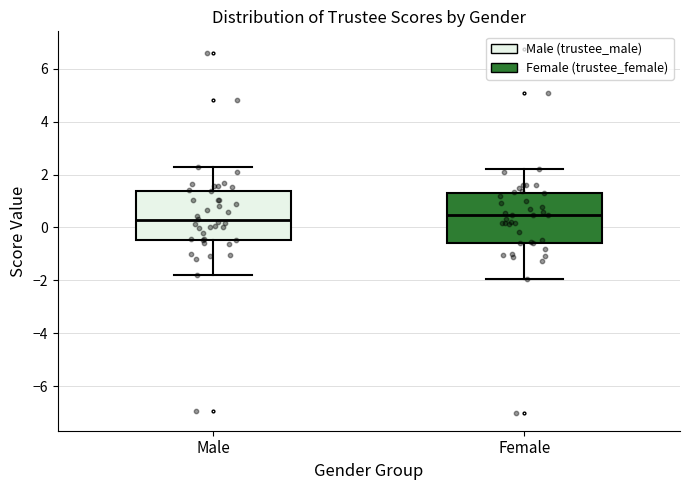

Reading left to right, read every box against the y-axis: the position of its median line, the range the box covers, and the ends of its whiskers. The values are not printed on the chart, so give them approximately, as read against the axis.

Male: median 0.2, box -0.4 to 1.4, whiskers -1.8 to 2.2
Female: median 0.4, box -0.6 to 1.4, whiskers -2.0 to 2.2